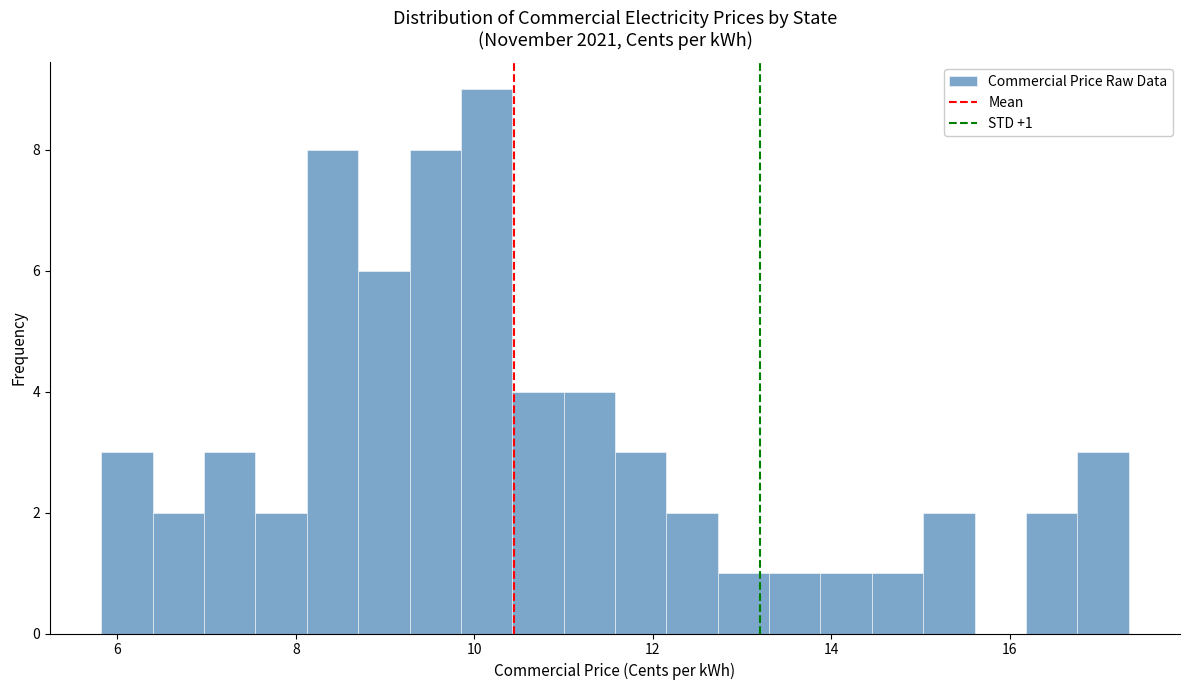

Around what value on the x-axis is the tallest bar? Give the approximate position of its centre, as read against the axis.

10.2